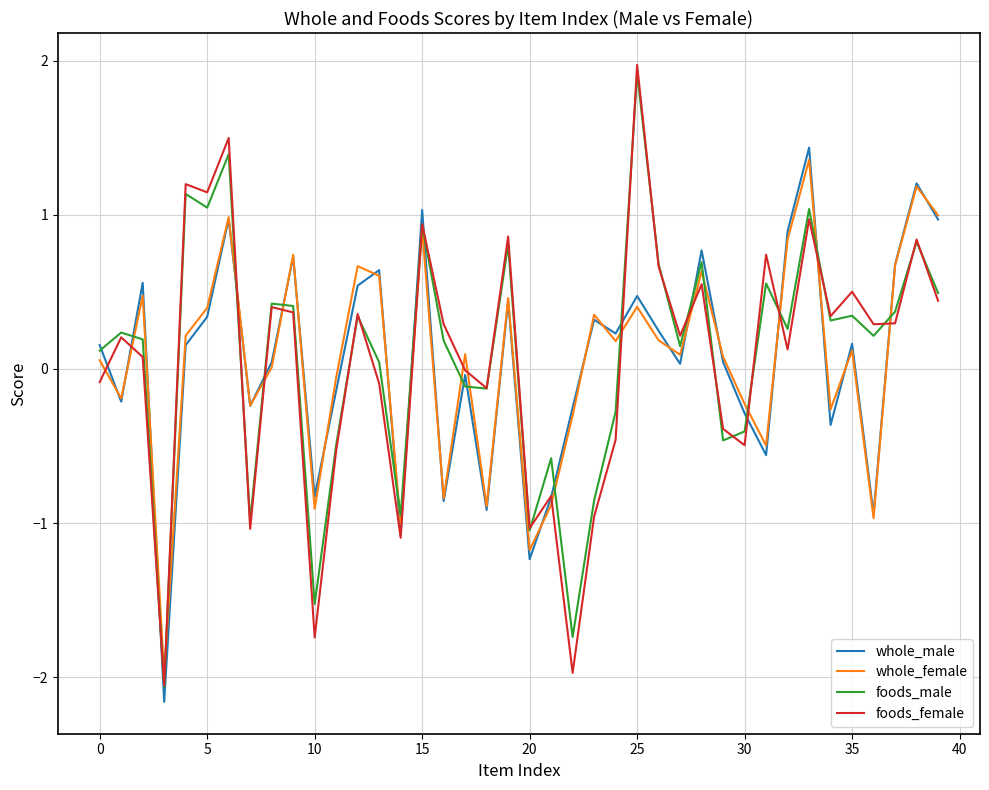

What is the greatest value displayed?

2.0